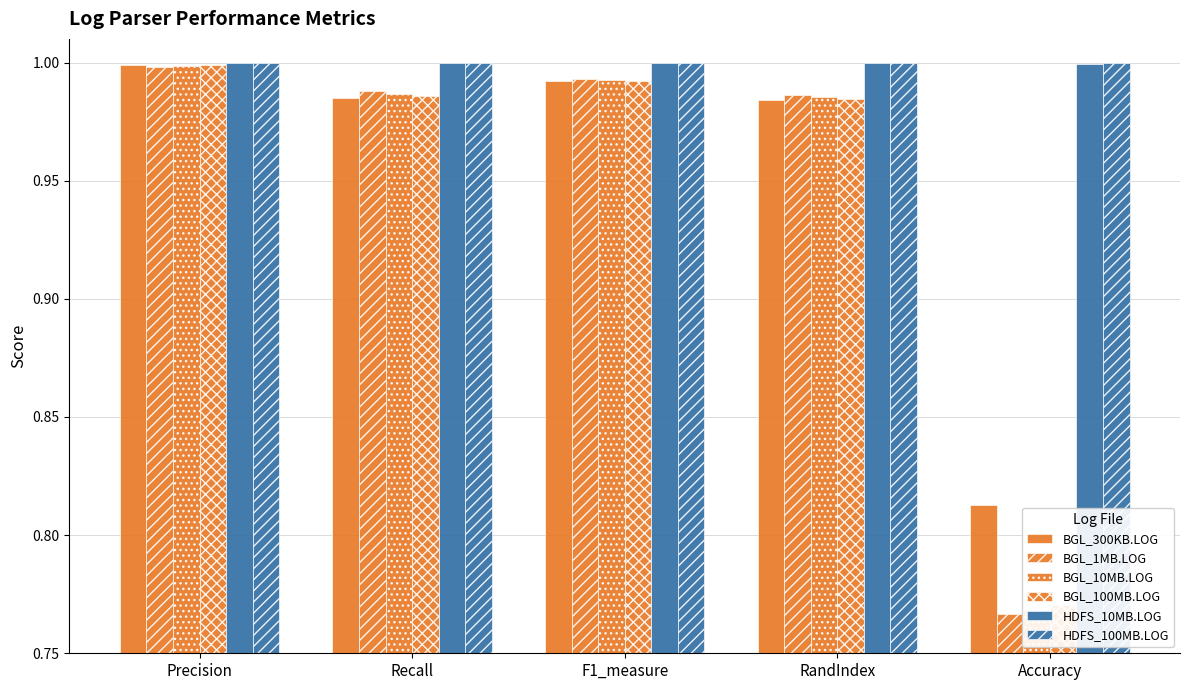

At which label is HDFS_10MB.LOG closest to 0?

Accuracy